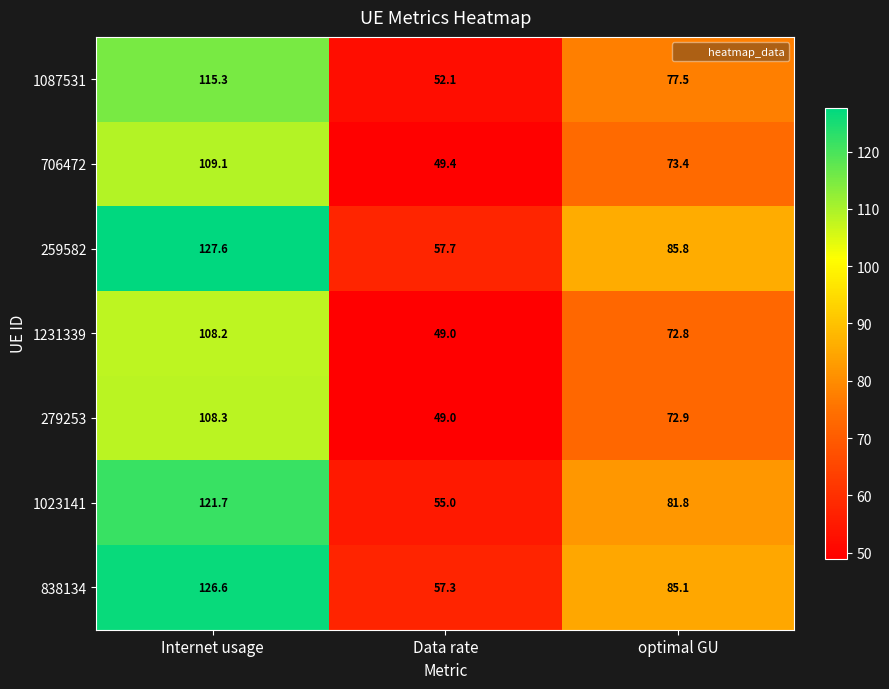

Which series has the largest total across all categories?

259582